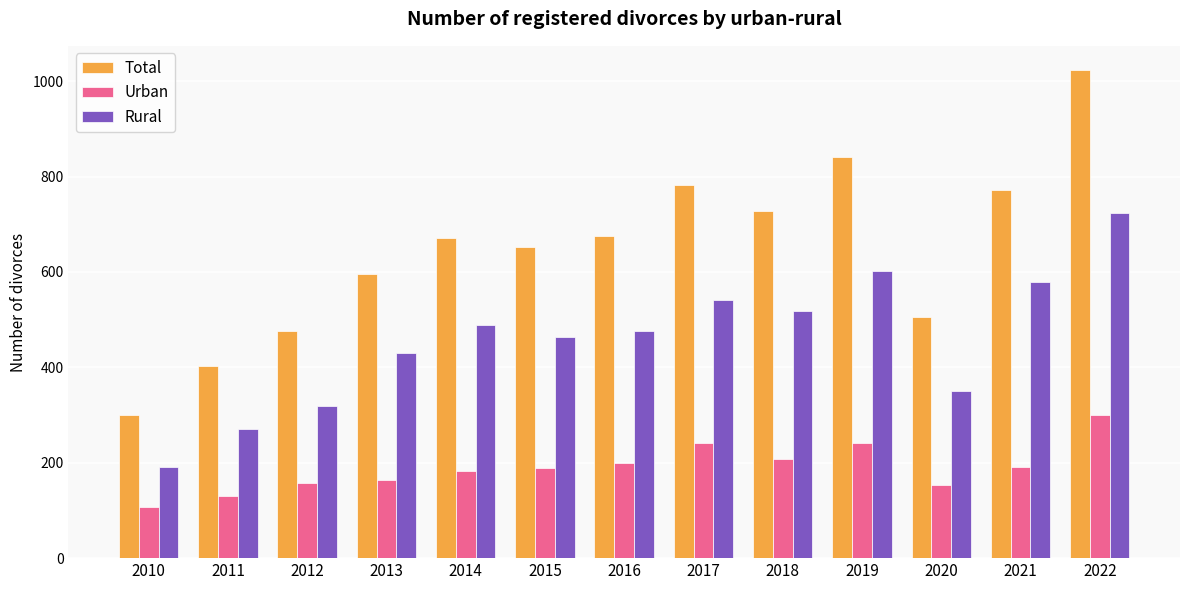

What is the value of the Urban bar at the 1st from the left?

108